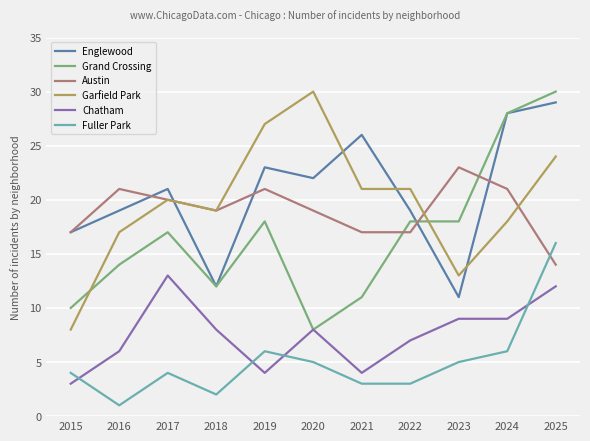

Reading left to right, what are all the values shown in this chart?

Englewood: 2015=17	2016=19	2017=21	2018=12	2019=23	2020=22	2021=26	2022=19	2023=11	2024=28	2025=29
Grand Crossing: 2015=10	2016=14	2017=17	2018=12	2019=18	2020=8	2021=11	2022=18	2023=18	2024=28	2025=30
Austin: 2015=17	2016=21	2017=20	2018=19	2019=21	2020=19	2021=17	2022=17	2023=23	2024=21	2025=14
Garfield Park: 2015=8	2016=17	2017=20	2018=19	2019=27	2020=30	2021=21	2022=21	2023=13	2024=18	2025=24
Chatham: 2015=3	2016=6	2017=13	2018=8	2019=4	2020=8	2021=4	2022=7	2023=9	2024=9	2025=12
Fuller Park: 2015=4	2016=1	2017=4	2018=2	2019=6	2020=5	2021=3	2022=3	2023=5	2024=6	2025=16